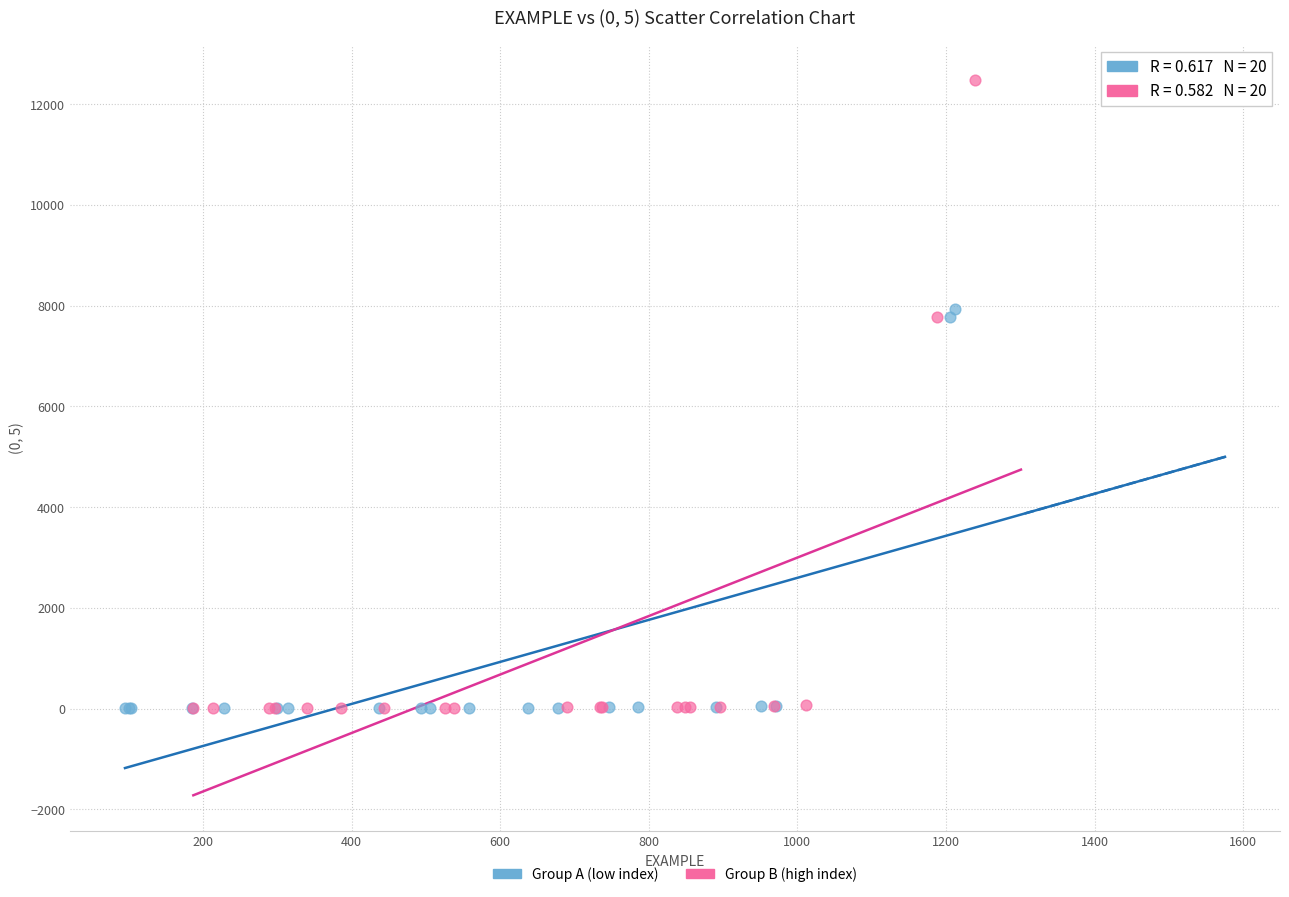

Which series has the largest Y range (max minus min)?

Group B (high index)